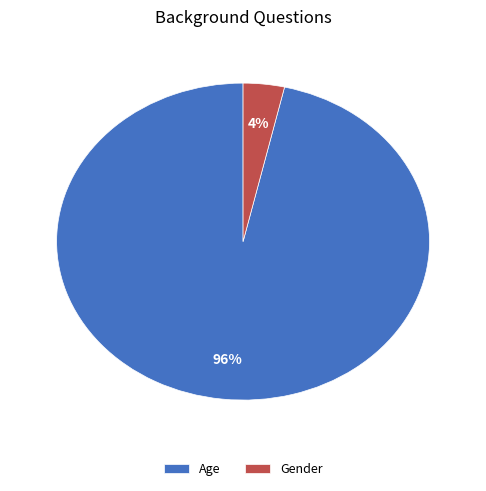

To the nearest percent, what is the combined percentage of Age and Gender?

100%